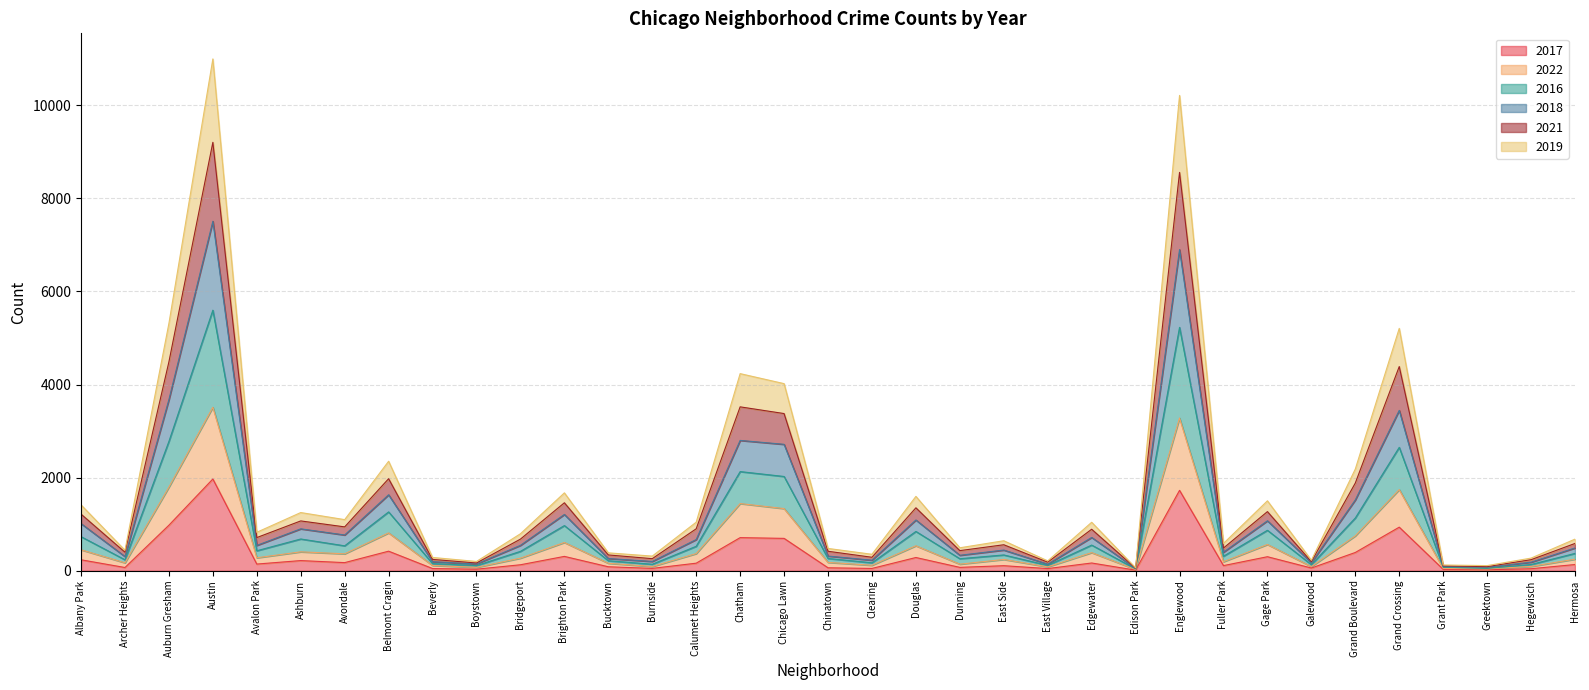

Which category has the highest value in the 2017 series?

Austin